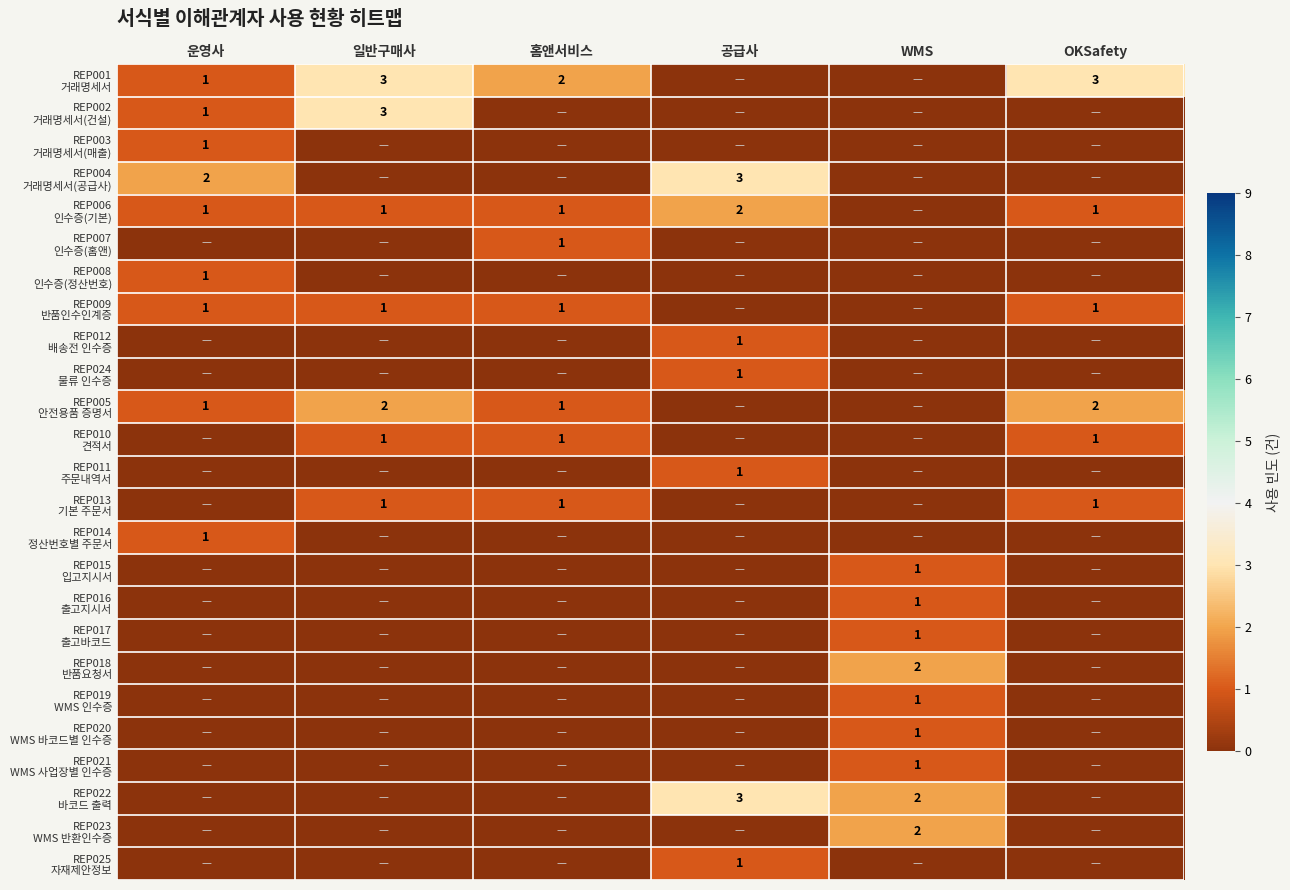

Count the REP003 거래명세서(매출) values in the range 0 to 1.

6